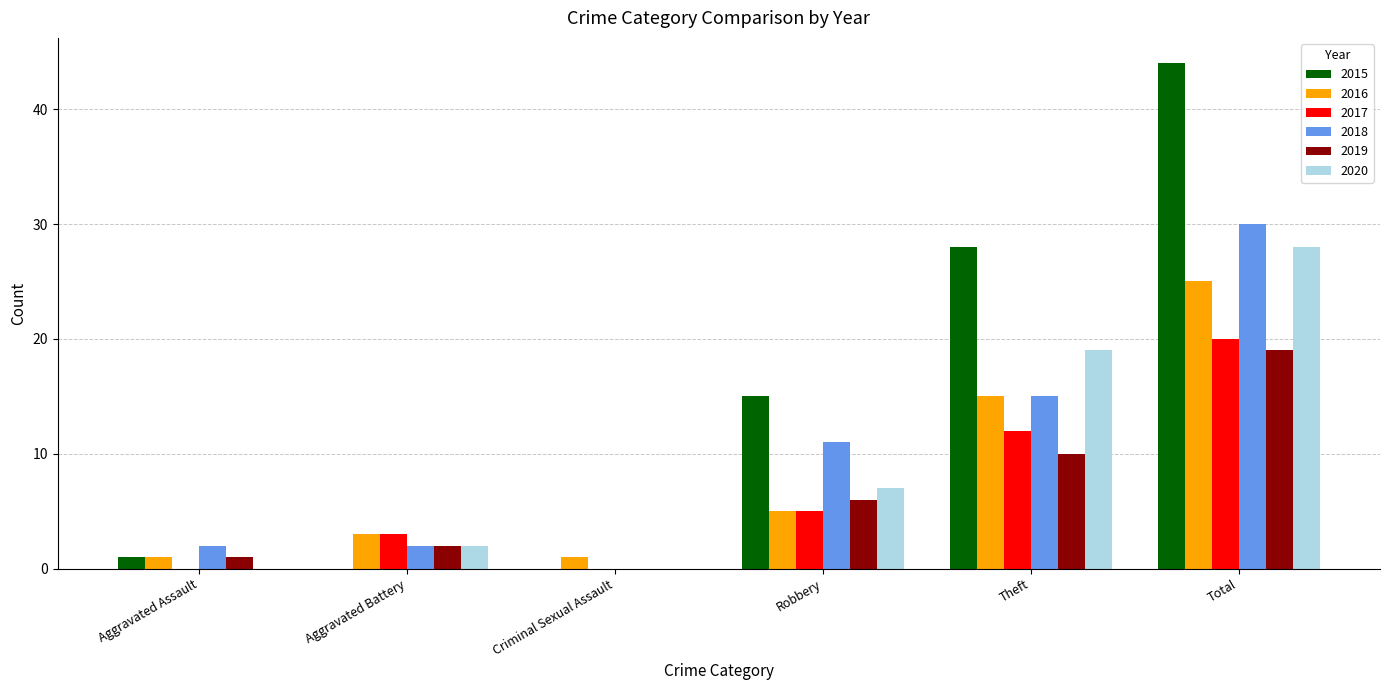

Where is 2020 nearest to the value 14?

Theft